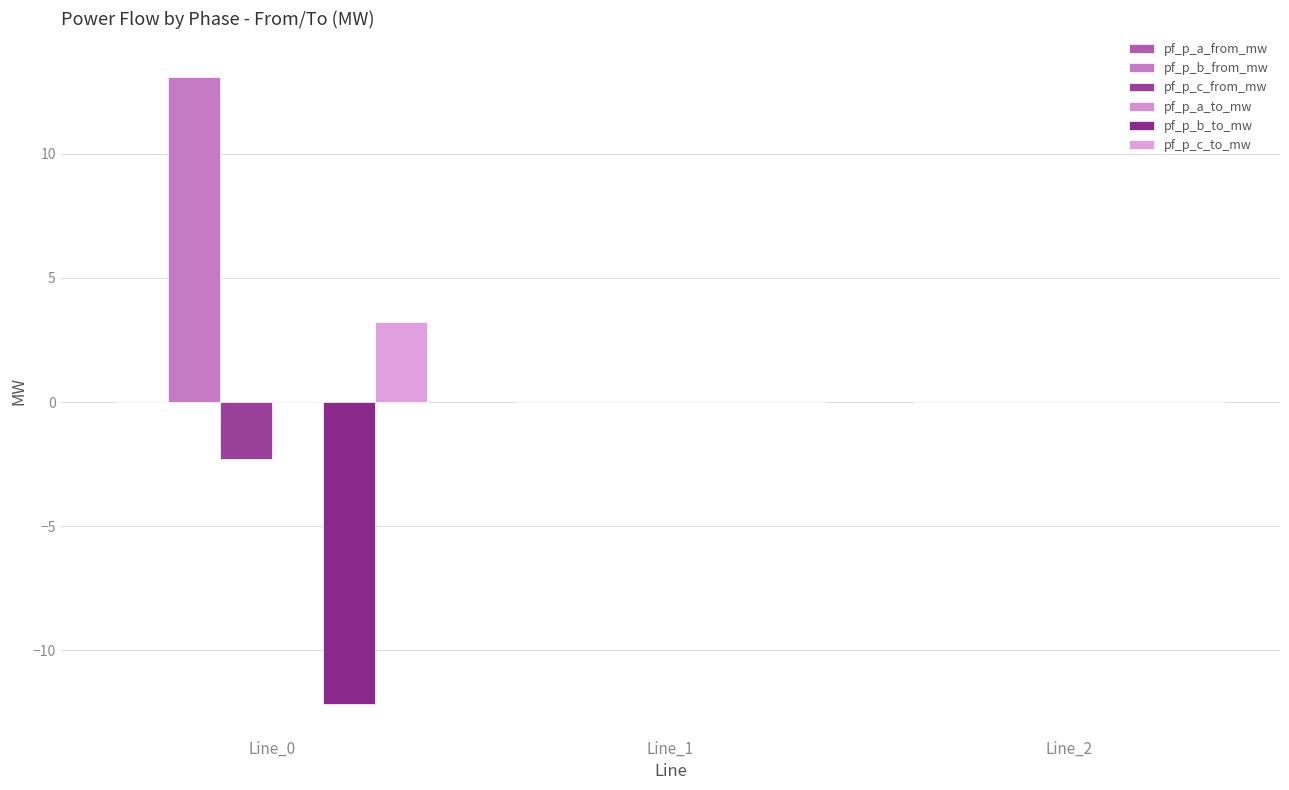

Is it true that pf_p_c_from_mw equals -2.3 at Line_0?

True